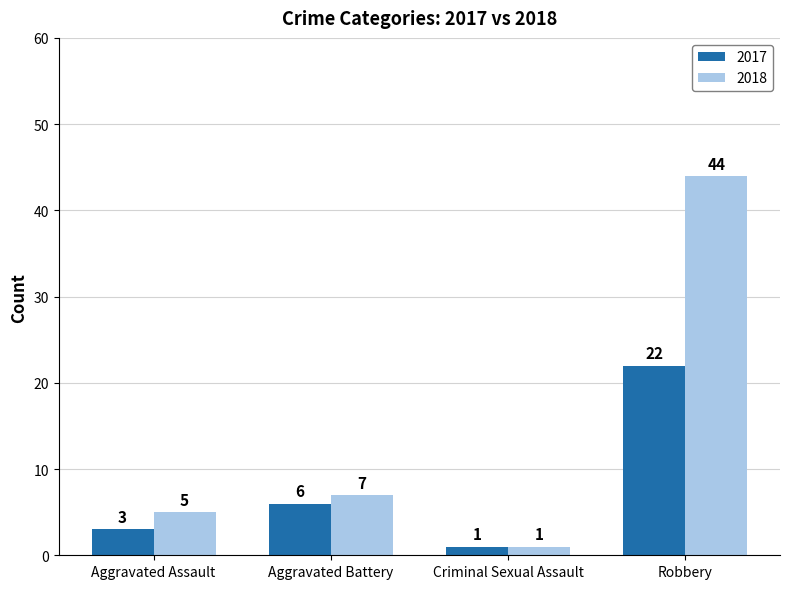

What position from the right is Robbery?

1